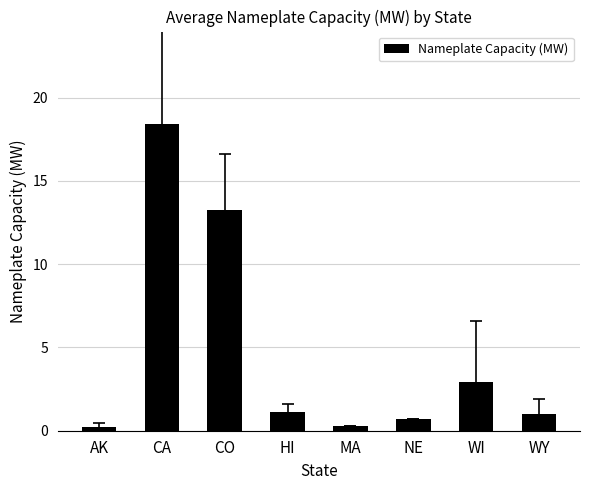

What is the difference between the maximum and minimum values?

18.2